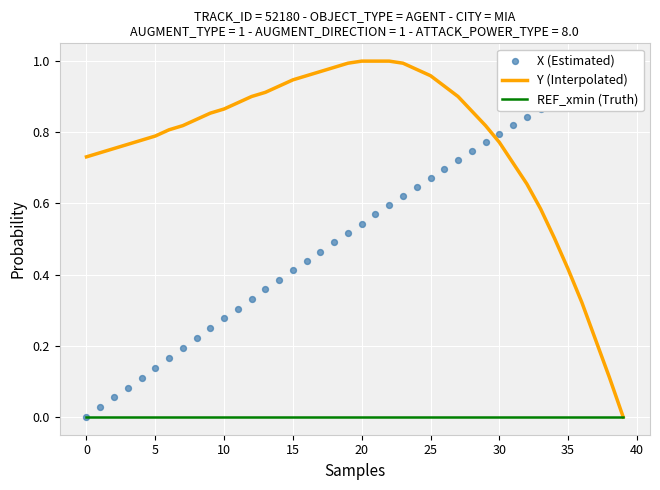

Which series reaches the minimum Y coordinate?

Y (Interpolated)